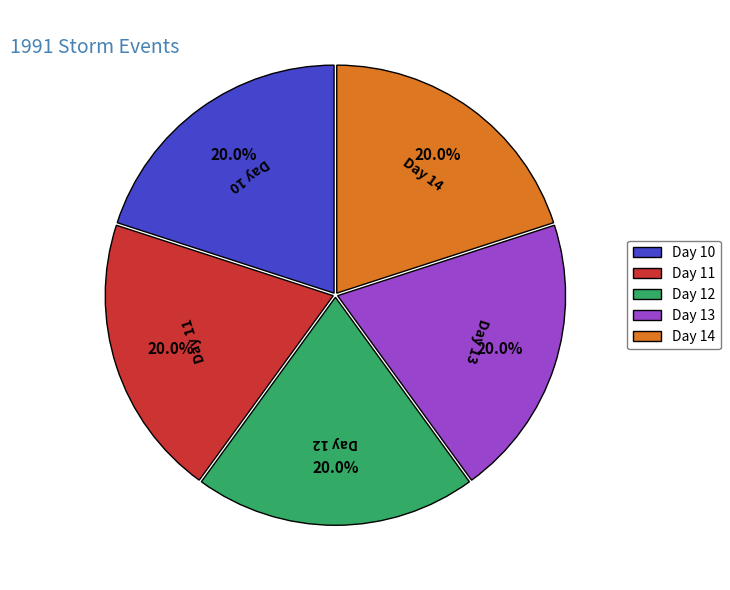

Combined, do Day 10 and Day 14 account for over 50%?

No